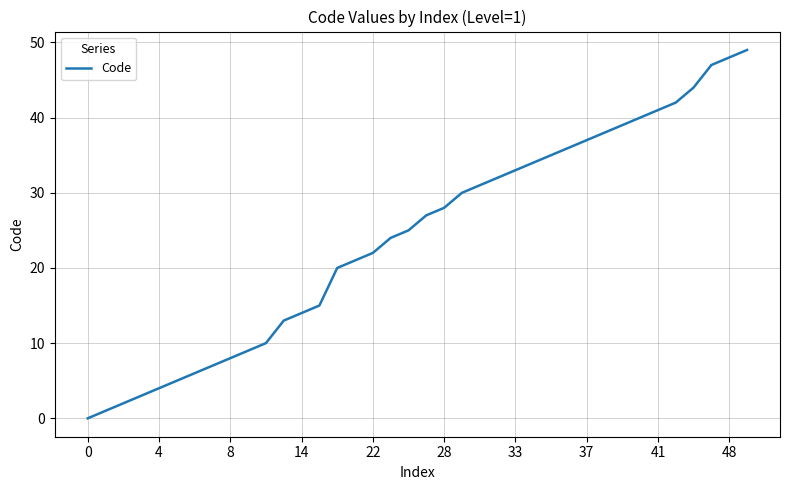

What is the difference between the maximum and minimum values?

49